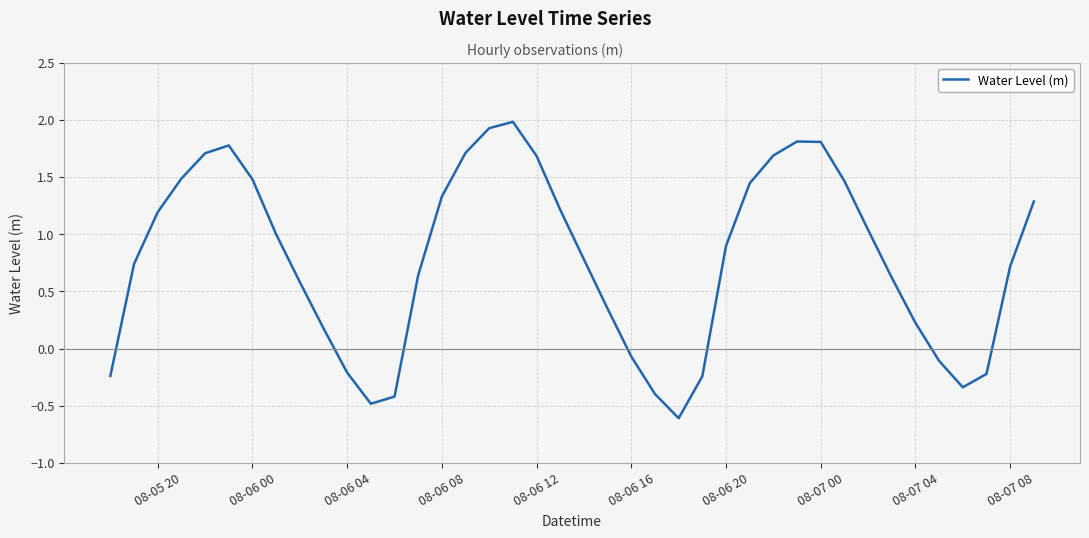

Does the chart display data point markers on the line(s)?

No